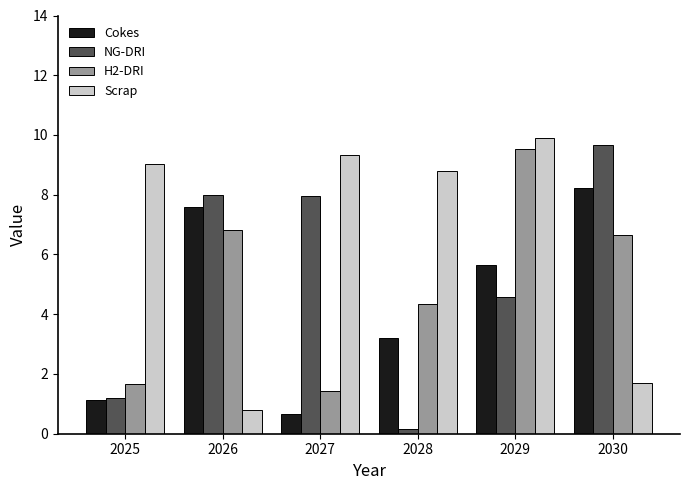

At how many categories does at least one series exceed 3?

6